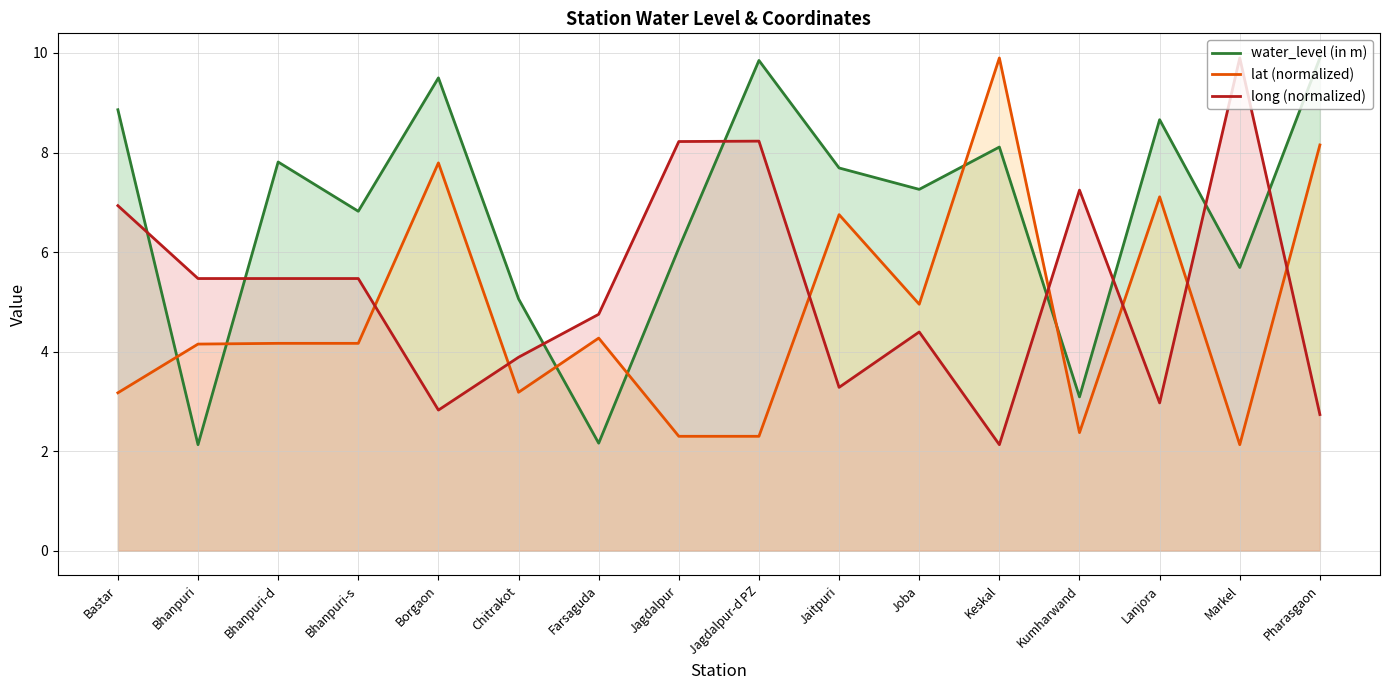

What is the difference between the highest and lowest values at Lanjora?

5.7